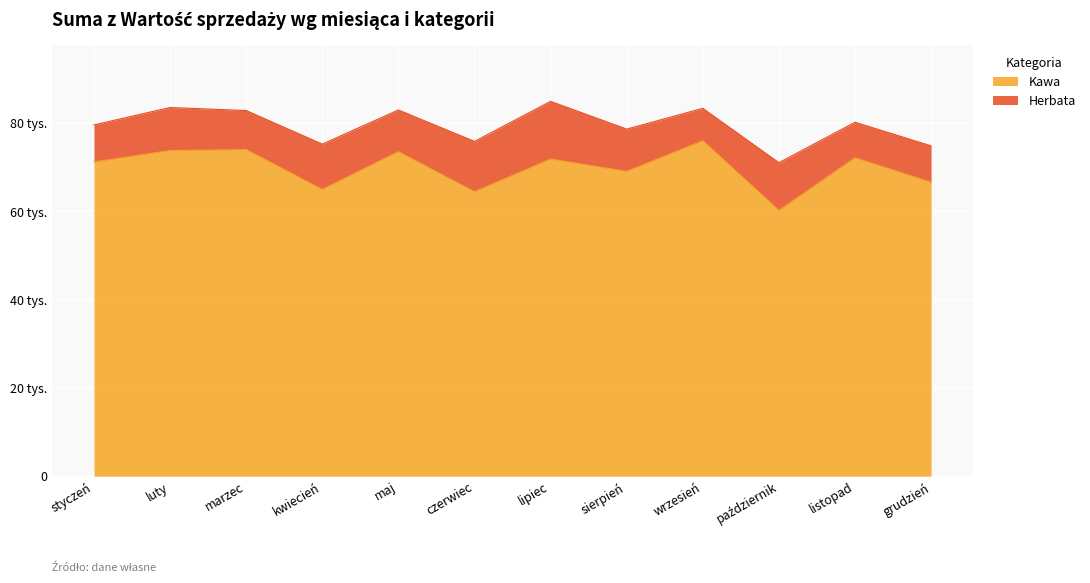

How many lines are shown in the chart?

1